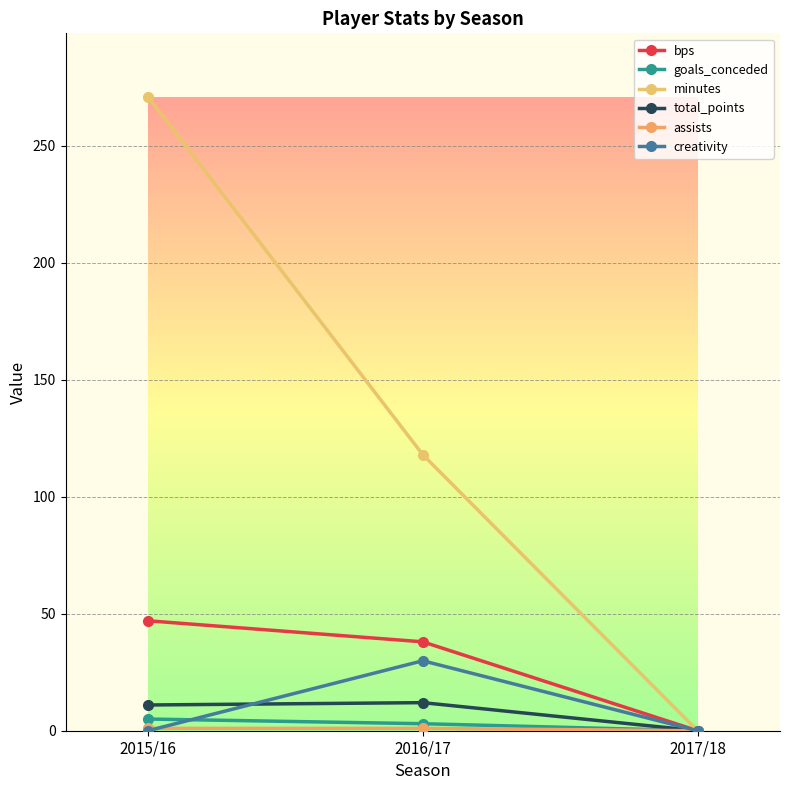

What is the label of the 3rd point from the right?

2015/16